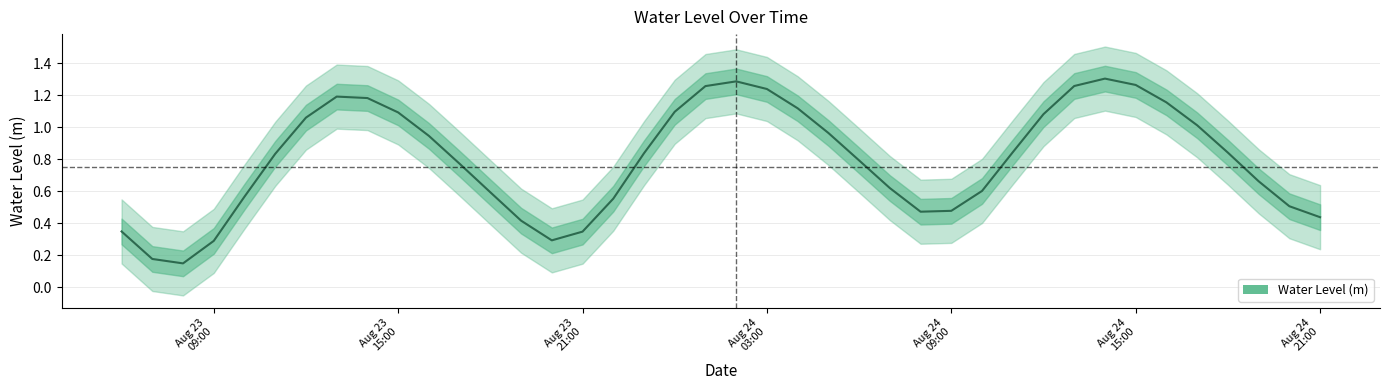

How many interior local valleys (lower than both neighbors) does the data have?

3